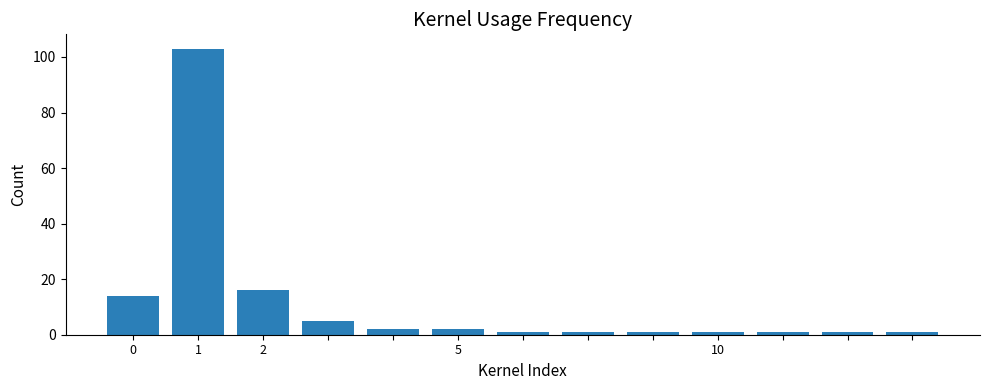

What is the sum of all values?

149